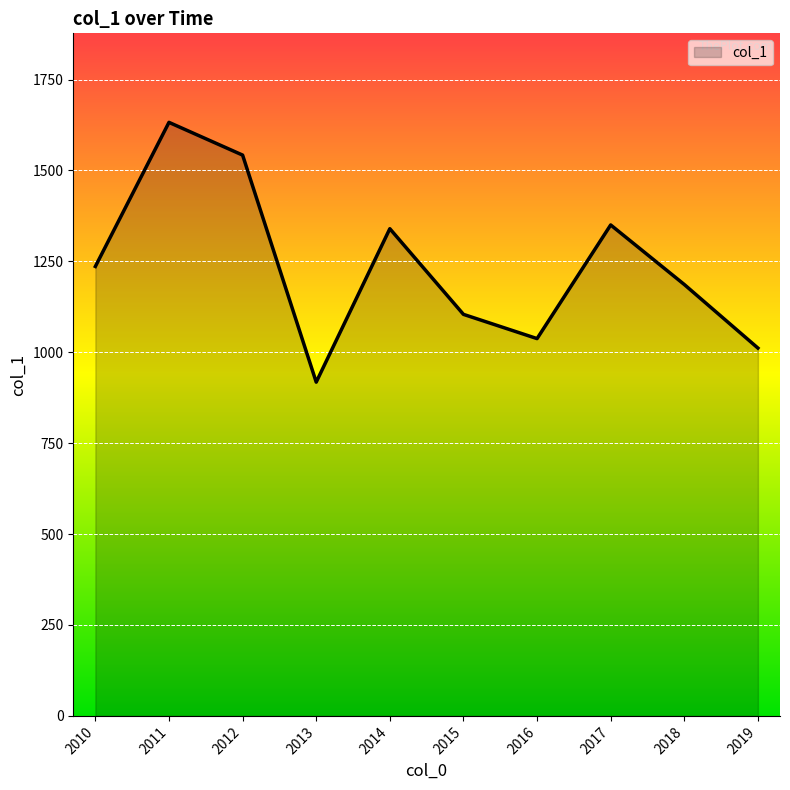

Approximately how many times larger is the value at 2015 compared to 2014?

0.8